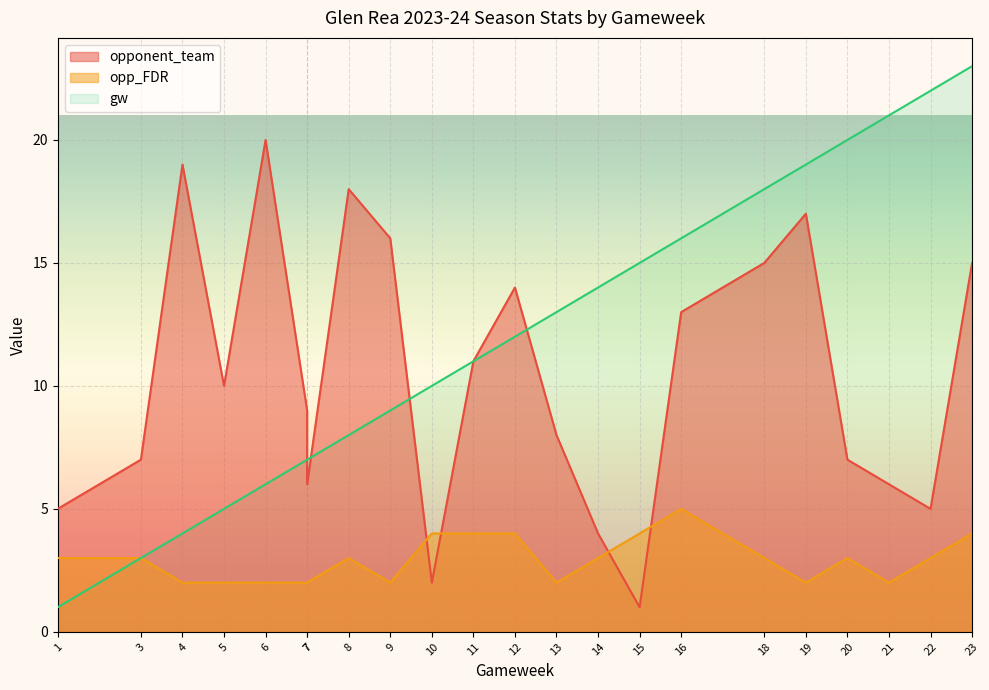

What is the difference between the opponent_team values at 13 and 22?

3